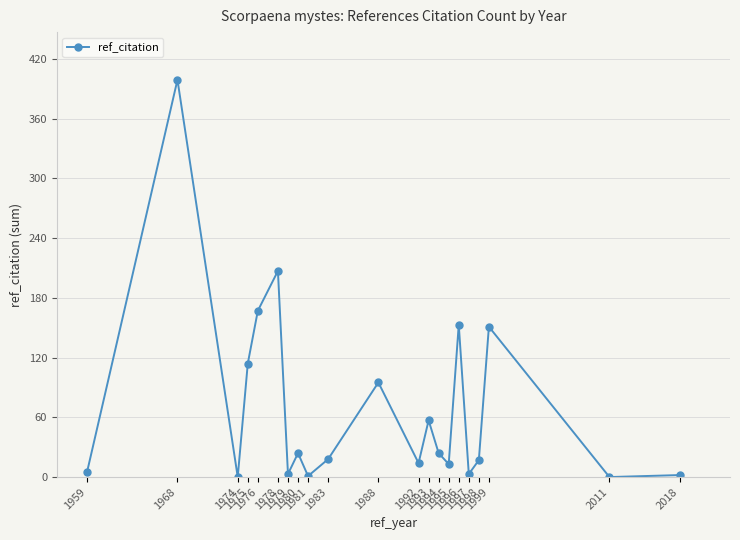

Does the chart display data point markers on the line(s)?

Yes